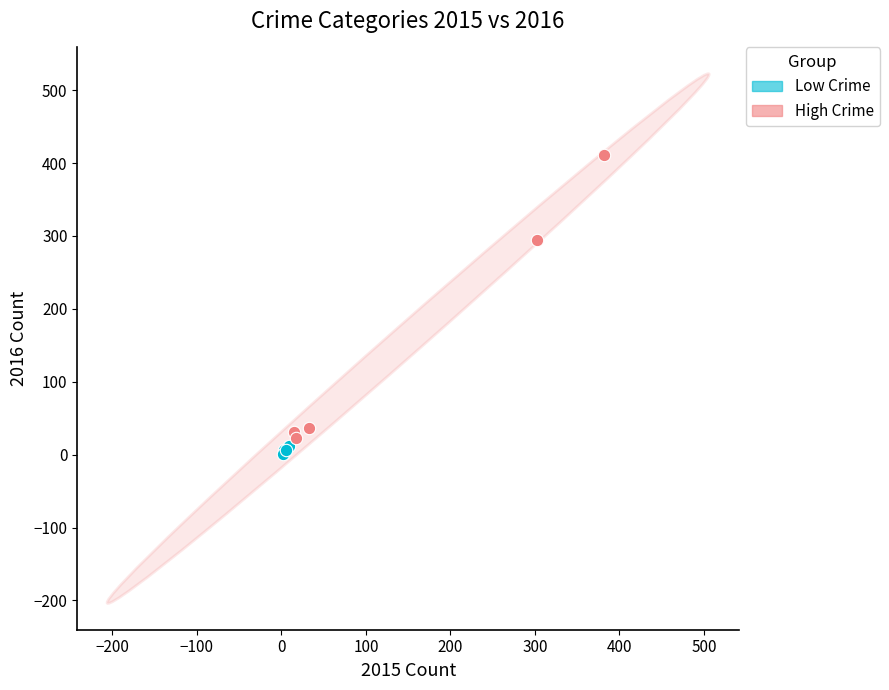

Which series reaches the maximum Y coordinate?

High Crime